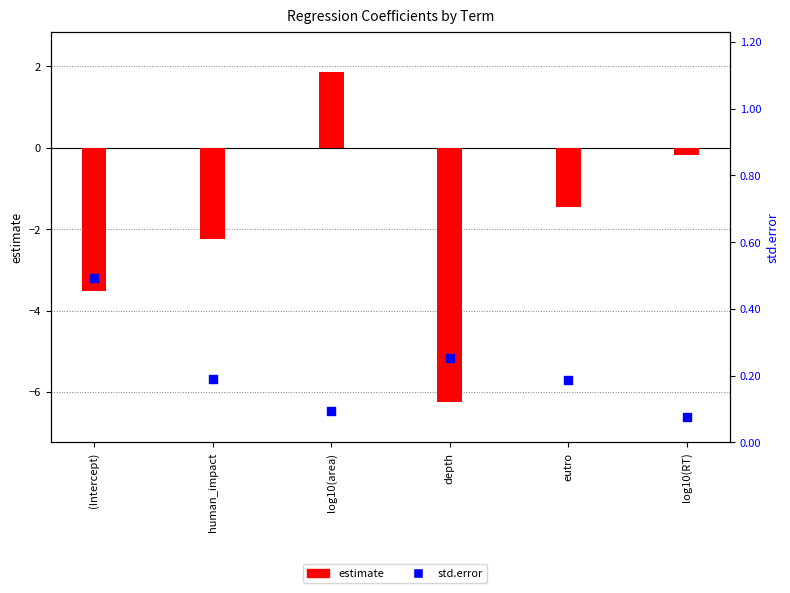

Which series contains the highest Y value?

estimate